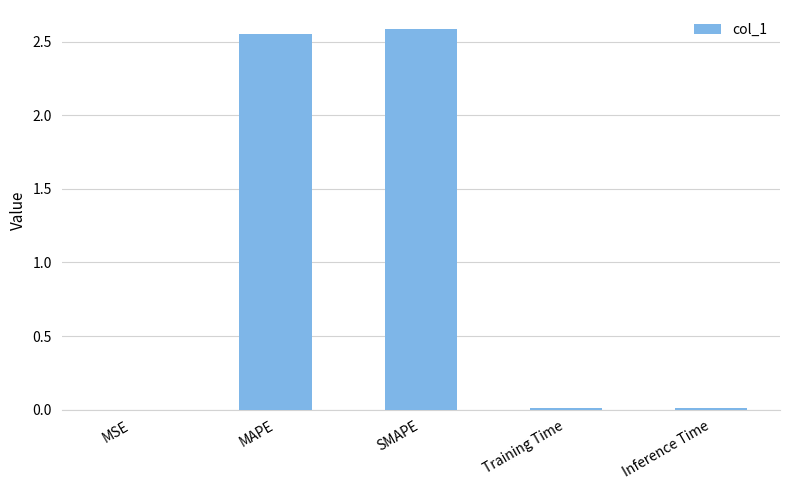

What is the sum of all values?

5.2